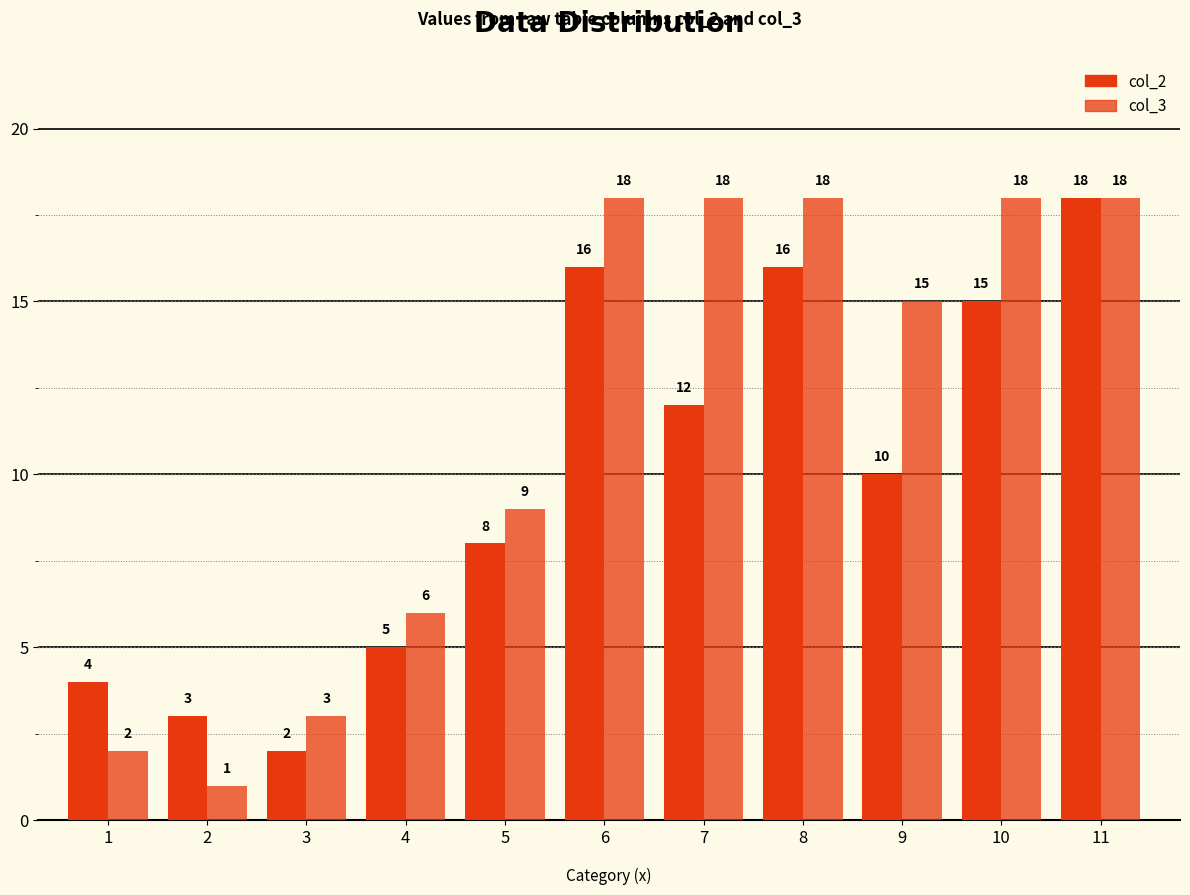

Reading right to left, what are all the values shown in this chart?

col_2: 11=18	10=15	9=10	8=16	7=12	6=16	5=8	4=5	3=2	2=3	1=4
col_3: 11=18	10=18	9=15	8=18	7=18	6=18	5=9	4=6	3=3	2=1	1=2